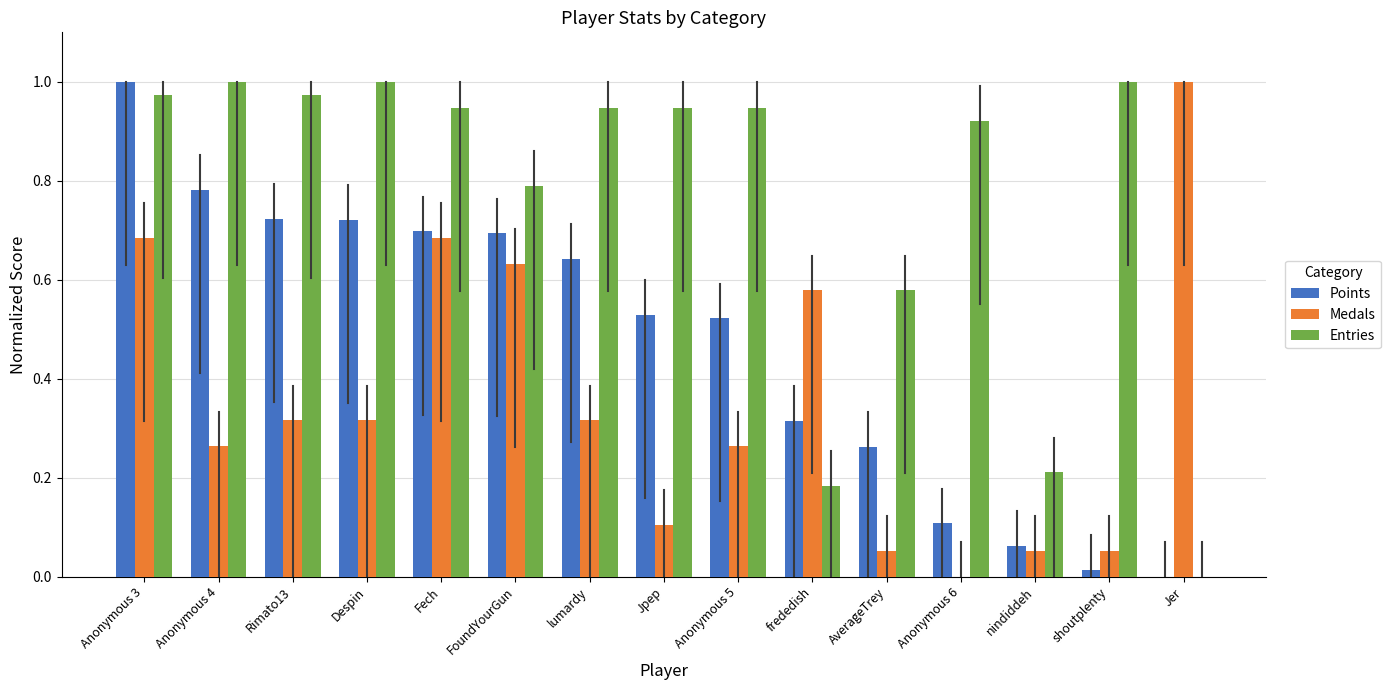

What are all the series names shown in the legend?

Points, Medals, Entries